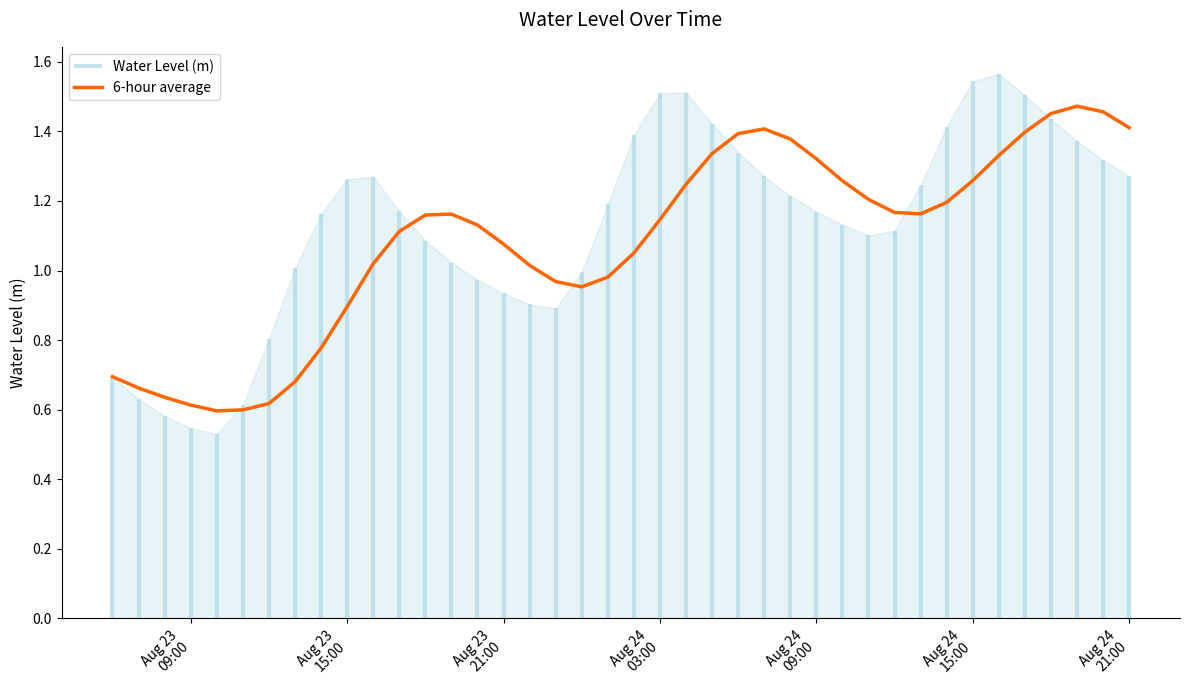

True or false: the data has more than 2 interior local peaks.

True